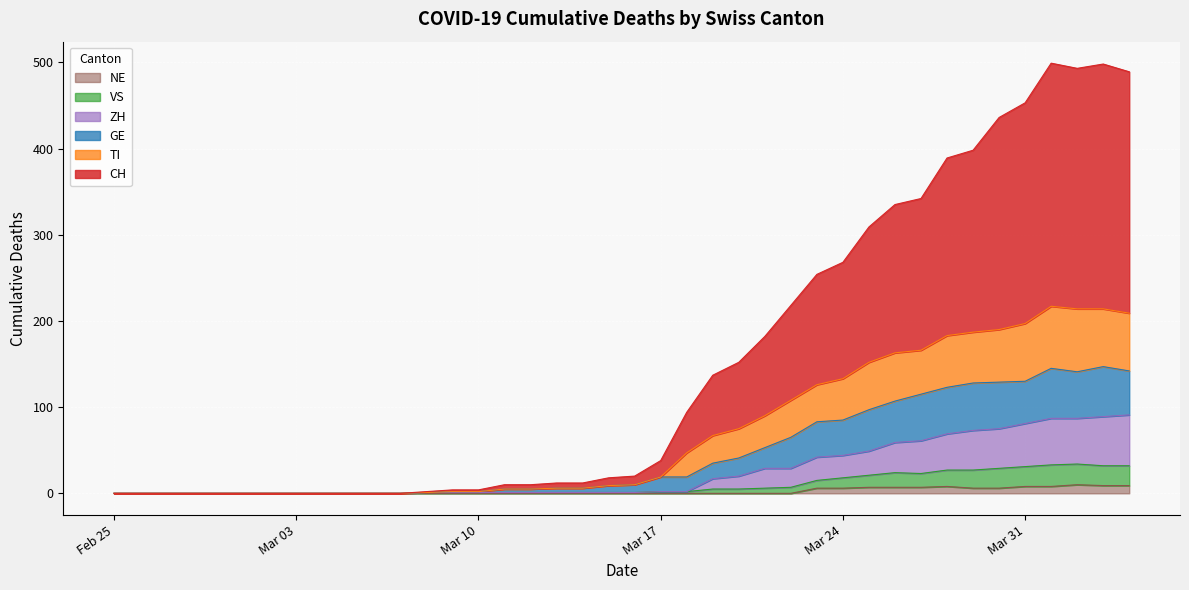

Reading left to right, list all the values displayed in this chart.

CH: 0	0	0	0	0	0	0	0	0	0	0	0	2	4	4	10	10	12	12	18	20	38	94	137	152	182	218	254	268	309	335	342	389	398	436	453	499	493	498	489
TI: 0	0	0	0	0	0	0	0	0	0	0	0	1	2	2	5	5	6	6	9	10	19	47	67	75	90	108	126	133	152	163	166	183	187	190	197	217	214	214	209
GE: 0	0	0	0	0	0	0	0	0	0	0	0	1	2	2	5	5	6	6	9	10	19	19	35	41	53	65	83	85	97	107	115	123	128	129	130	145	141	147	142
VS: 0	0	0	0	0	0	0	0	0	0	0	0	1	1	1	1	1	1	1	1	1	2	2	5	5	6	7	15	18	21	24	23	27	27	29	31	33	34	32	32
ZH: 0	0	0	0	0	0	0	0	0	0	0	0	1	1	1	1	1	1	1	1	1	2	2	17	20	29	29	42	44	49	59	61	69	73	75	81	87	87	89	91
NE: 0	0	0	0	0	0	0	0	0	0	0	0	0	0	0	0	0	0	0	0	0	0	0	0	0	0	0	6	6	7	7	7	8	6	6	8	8	10	9	9